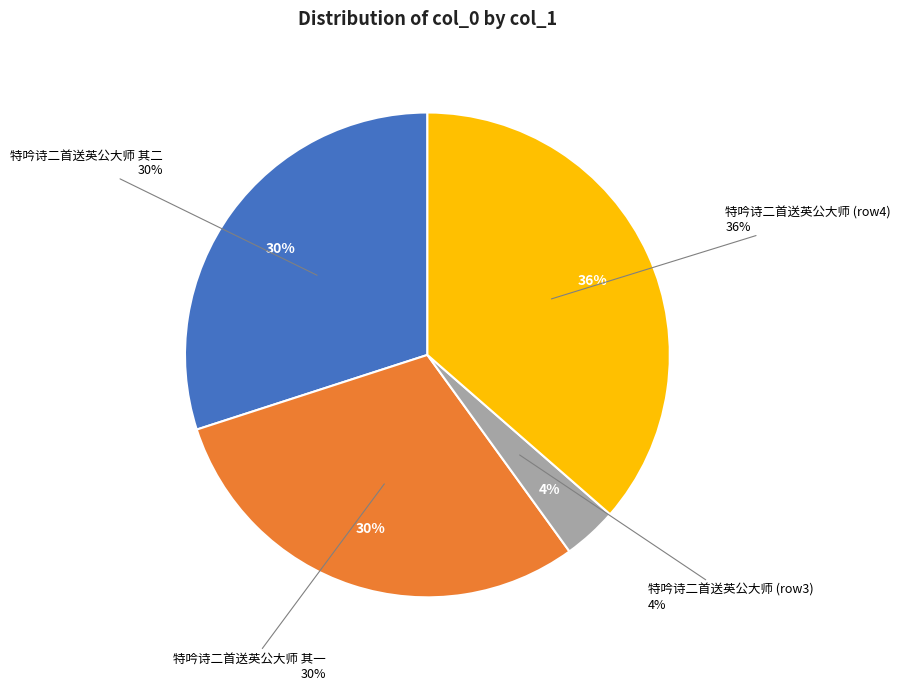

Between 特吟诗二首送英公大师 and 特吟诗二首送英公大师, which is larger?

特吟诗二首送英公大师